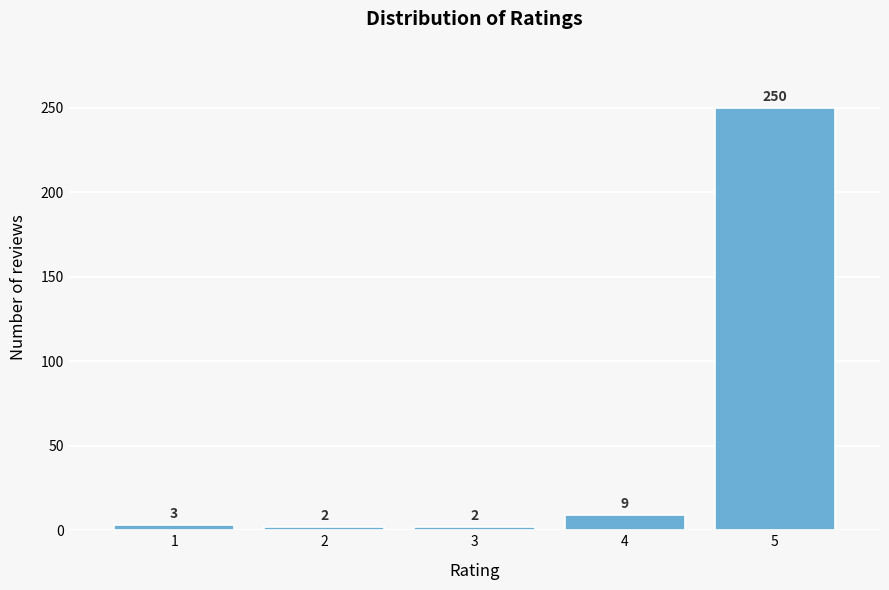

Reading left to right, list all the values displayed in this chart.

3	2	2	9	250